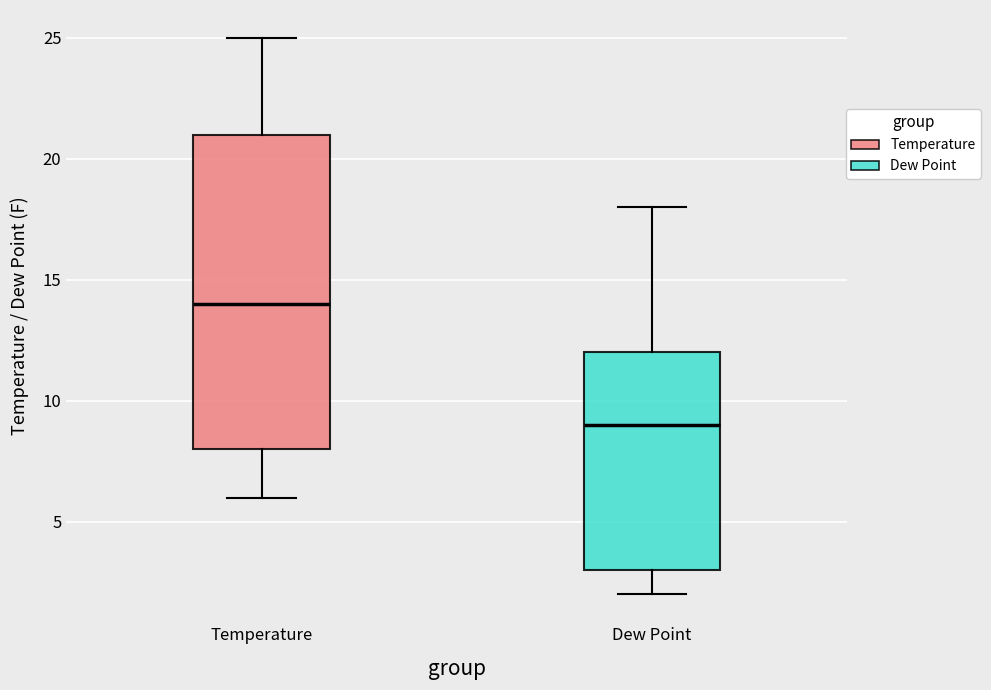

Reading left to right, transcribe this box plot: for each box, give where its median line is, the range the box spans, and where its two whiskers end, as read against the y-axis. The values are not printed on the chart, so give them approximately, as read against the axis.

Temperature: median 14, box 8 to 21, whiskers 6 to 25
Dew Point: median 9, box 3 to 12, whiskers 2 to 18